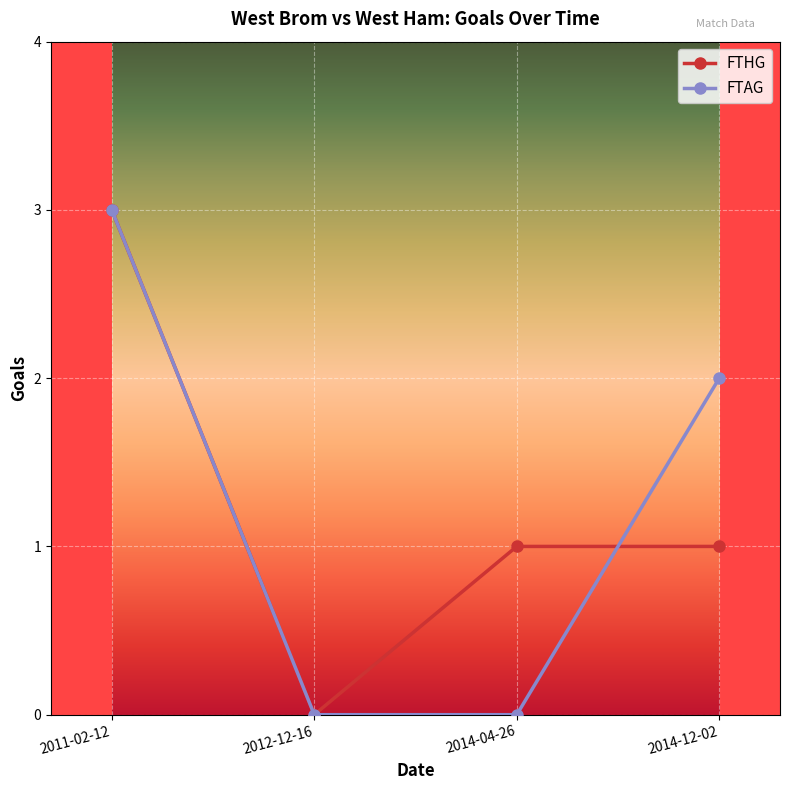

True or false: FTHG has more than 2 points higher than both neighbors.

False